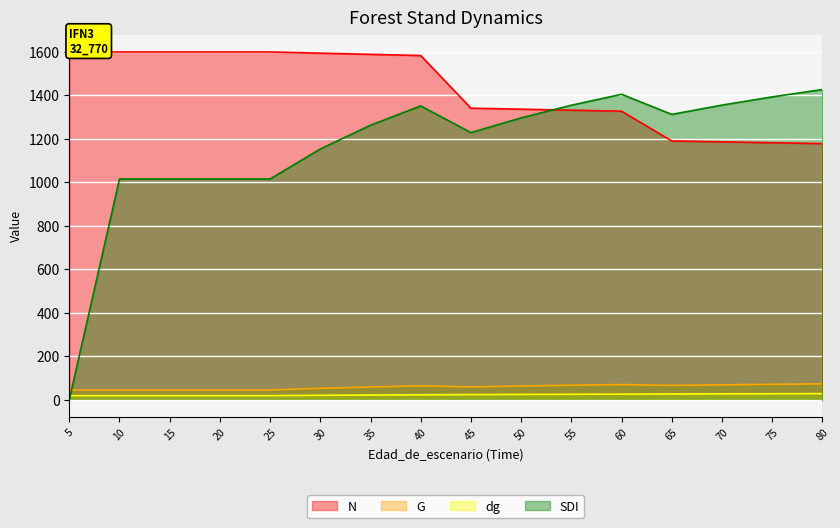

Which label corresponds to the smallest value in the chart?

5